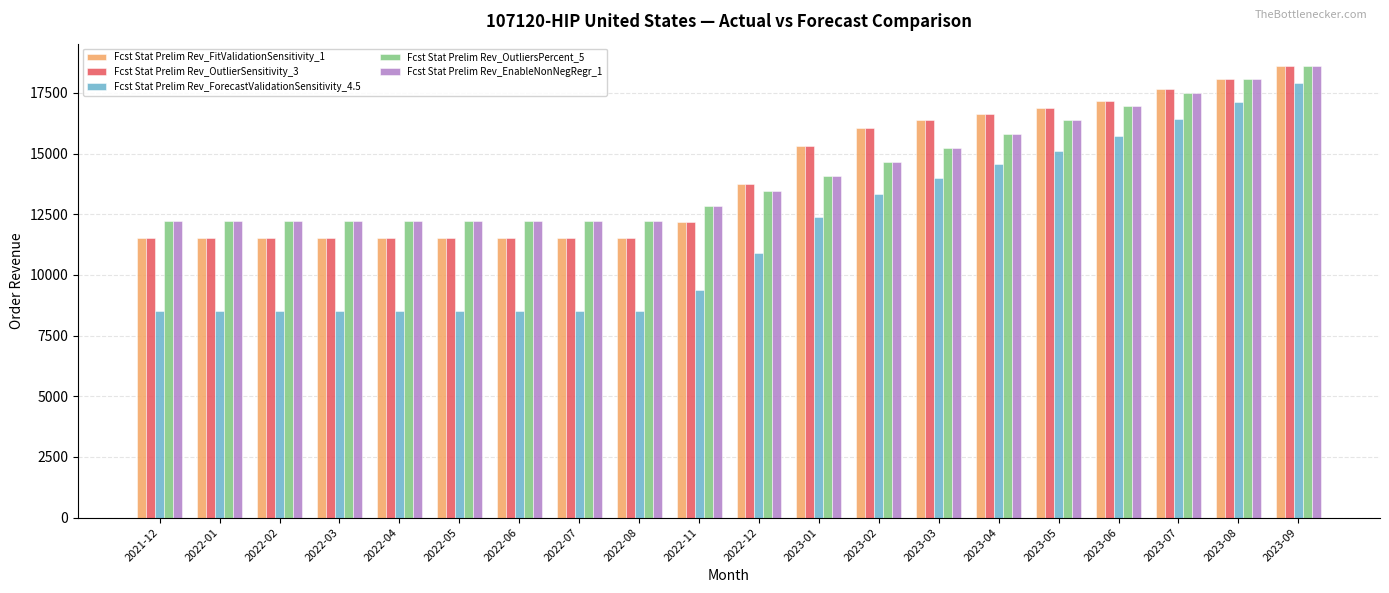

At how many categories does at least one series exceed 16737?

5